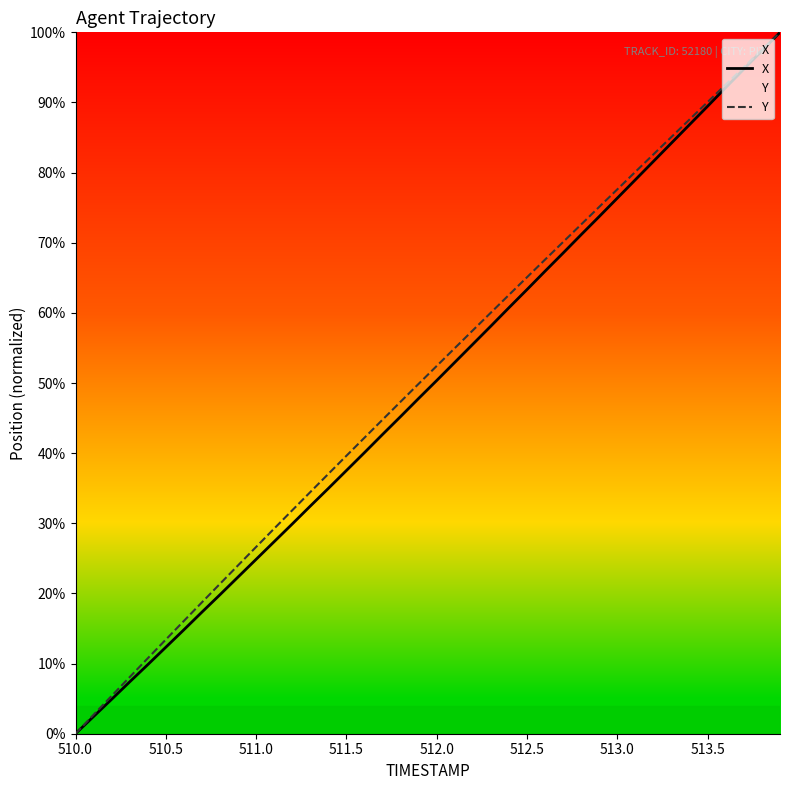

Which category has the lowest value in the Y series?

510.0